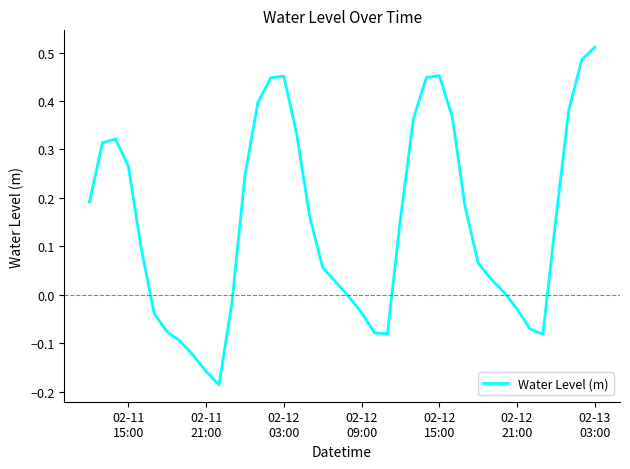

Reading left to right, list all the values displayed in this chart.

0.2	0.3	0.3	0.3	0.1	-0.0	-0.1	-0.1	-0.1	-0.2	-0.2	-0.0	0.2	0.4	0.4	0.5	0.3	0.2	0.1	0.0	-0.0	-0.0	-0.1	-0.1	0.2	0.4	0.4	0.5	0.4	0.2	0.1	0.0	0.0	-0.0	-0.1	-0.1	0.2	0.4	0.5	0.5